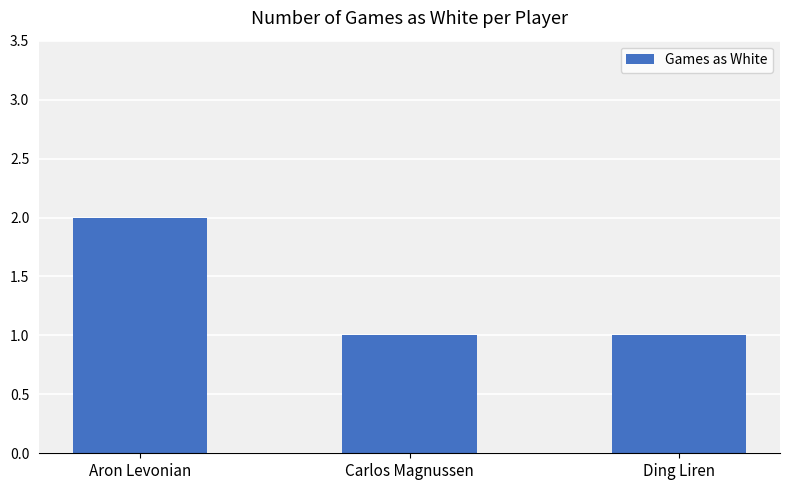

What is the sum of the values at Aron Levonian and Carlos Magnussen?

3